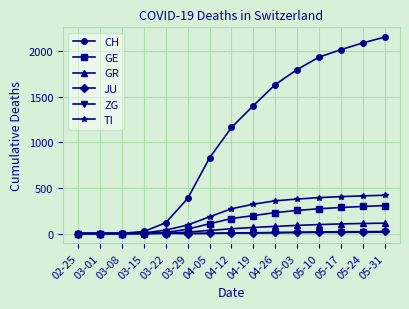

What is the sum of the CH values at 05-31 and 05-24?

4237